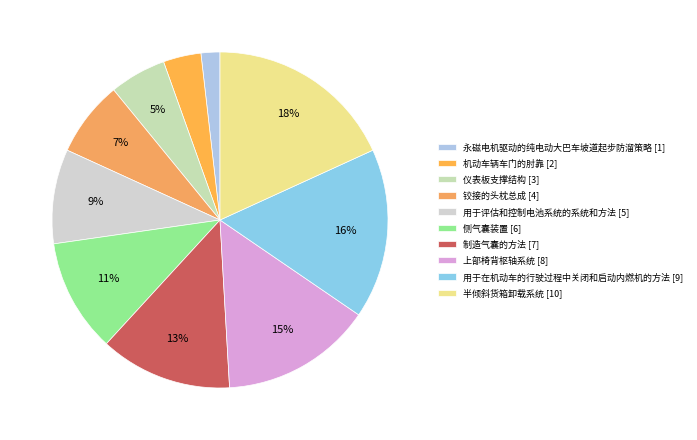

True or false: 仪表板支撑结构 accounts for 1% of the total.

False